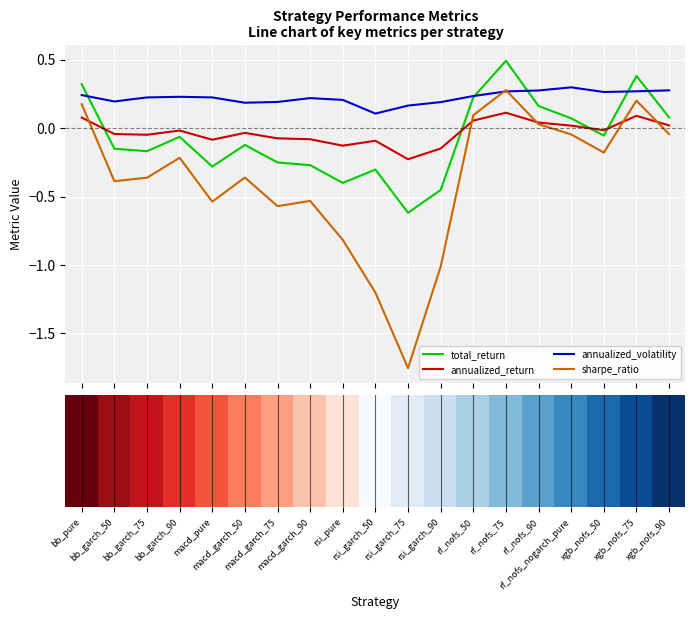

What is the maximum value shown in the chart?

0.5